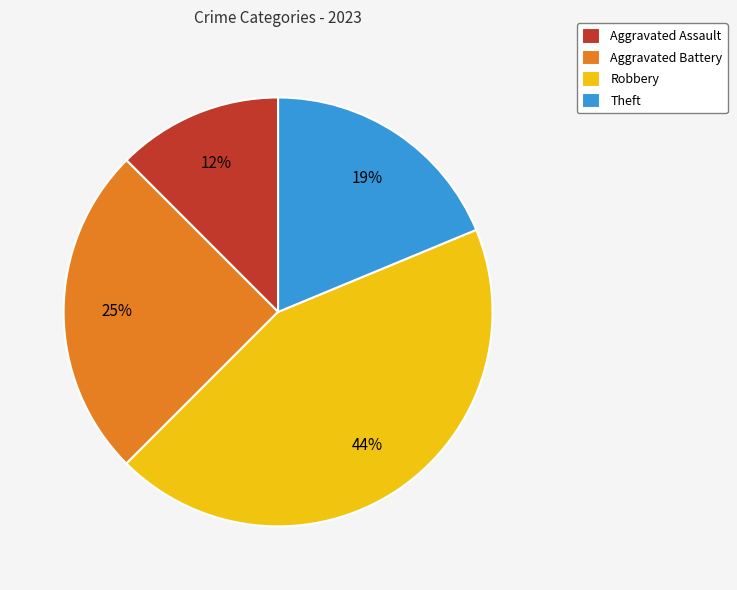

What is the smallest slice in the pie chart?

Aggravated Assault